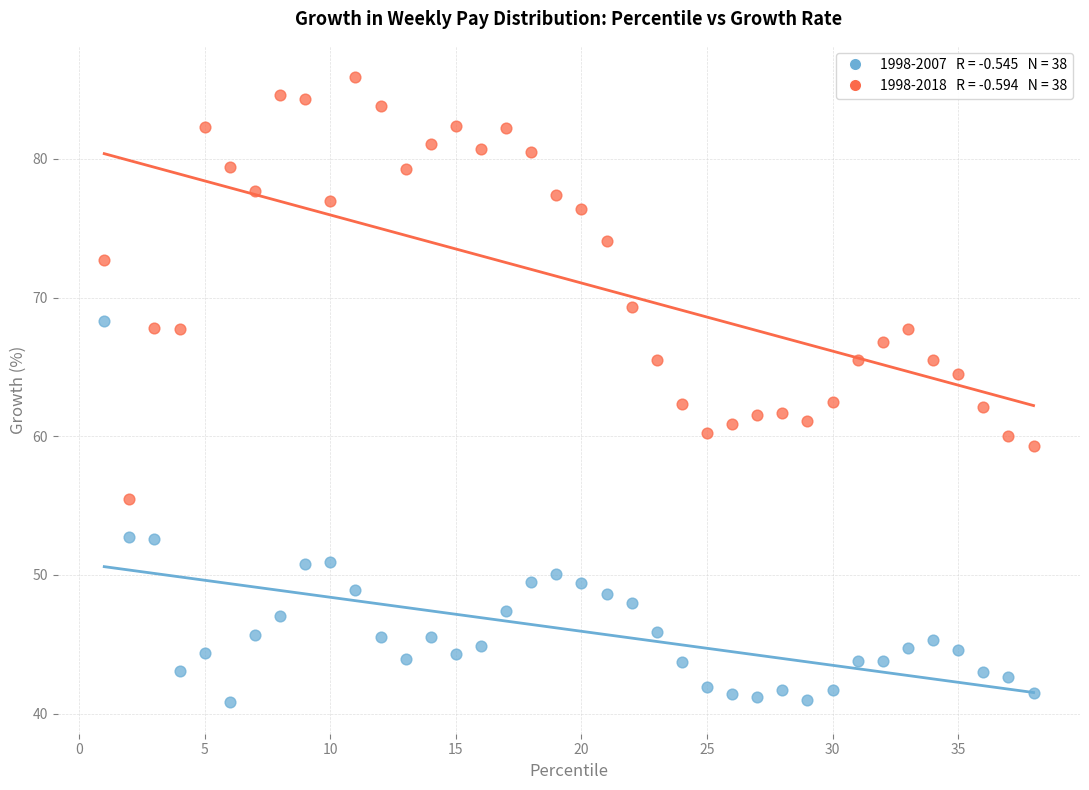

Across all data points, what is the range of Y values (max minus min)?

45.1